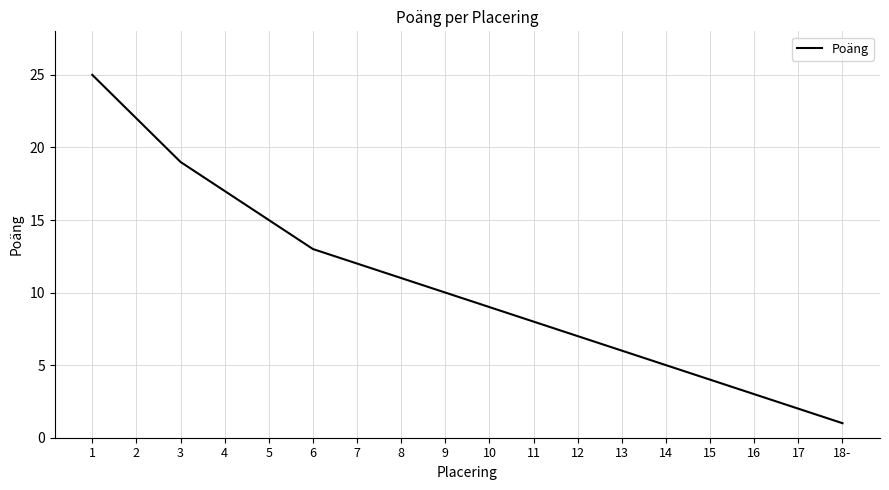

Count the number of data series in this chart.

1